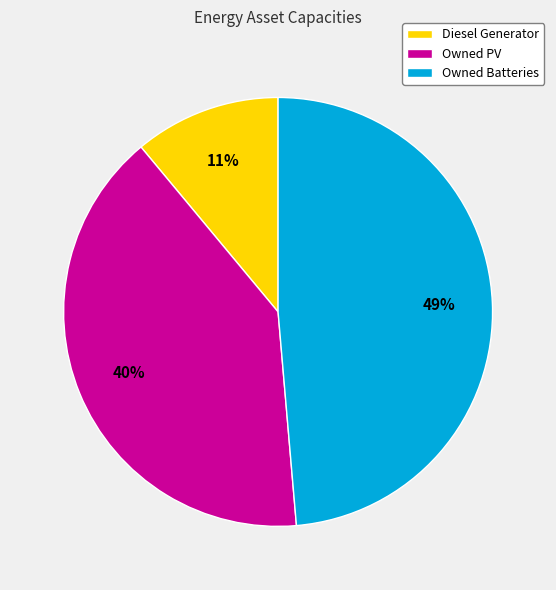

How many segments does this pie chart have?

3